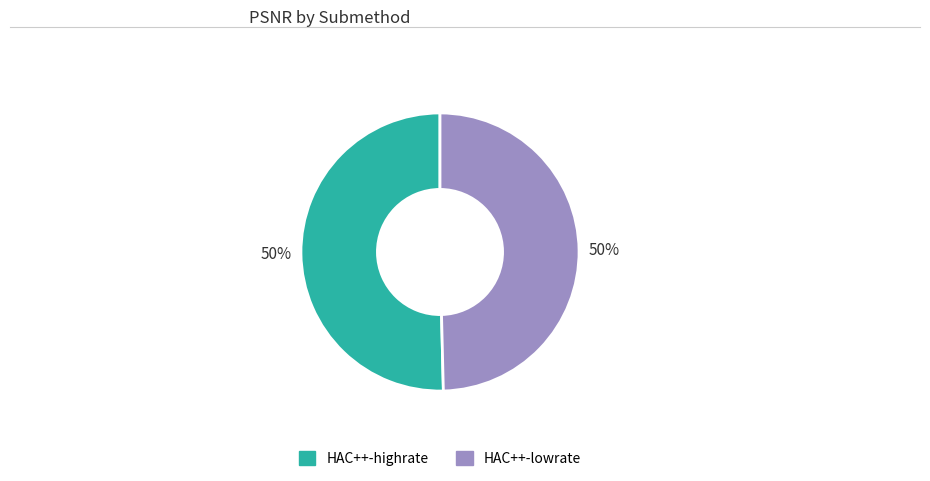

True or false: HAC++-lowrate accounts for 58% of the total.

False